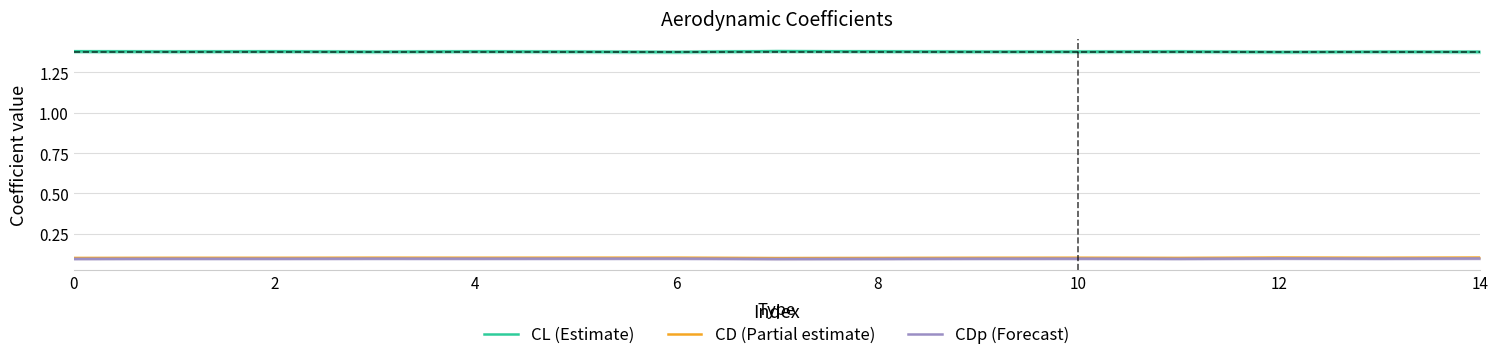

True or false: CL (Estimate) and CDp (Forecast) intersect in this chart.

False